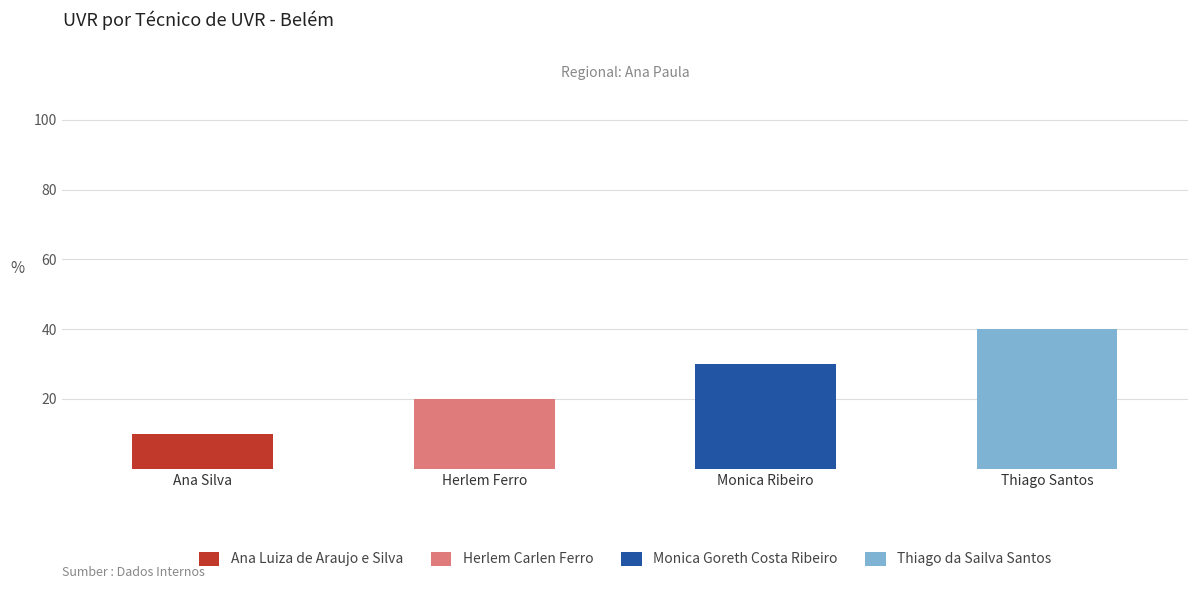

Reading left to right, what are the values for Ana Luiza de Araujo e Silva?

Ana Silva=10	Herlem Ferro=0	Monica Ribeiro=0	Thiago Santos=0